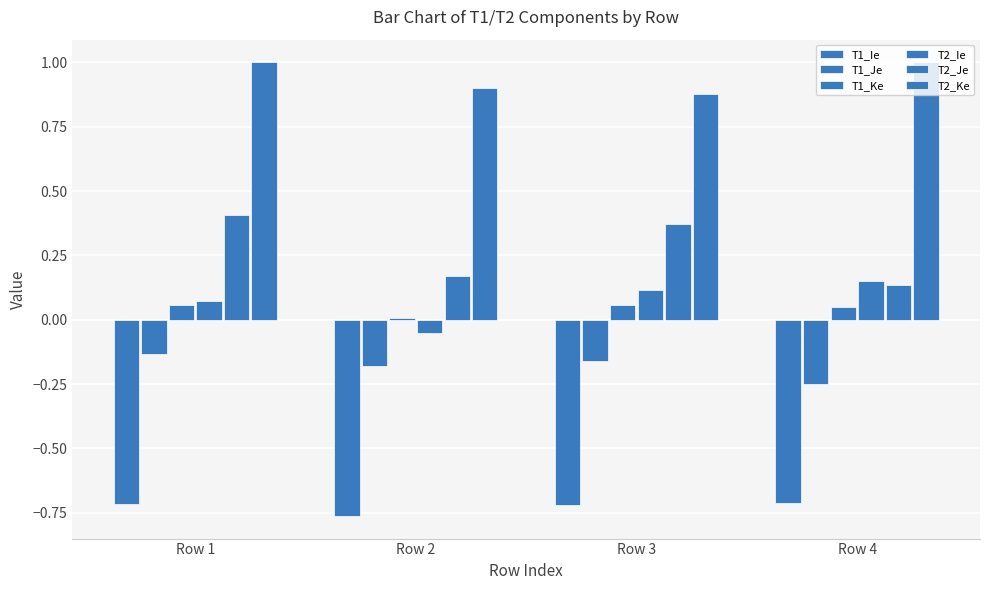

The value of T2_Ke at Row 1 is 1.5. True or false?

False